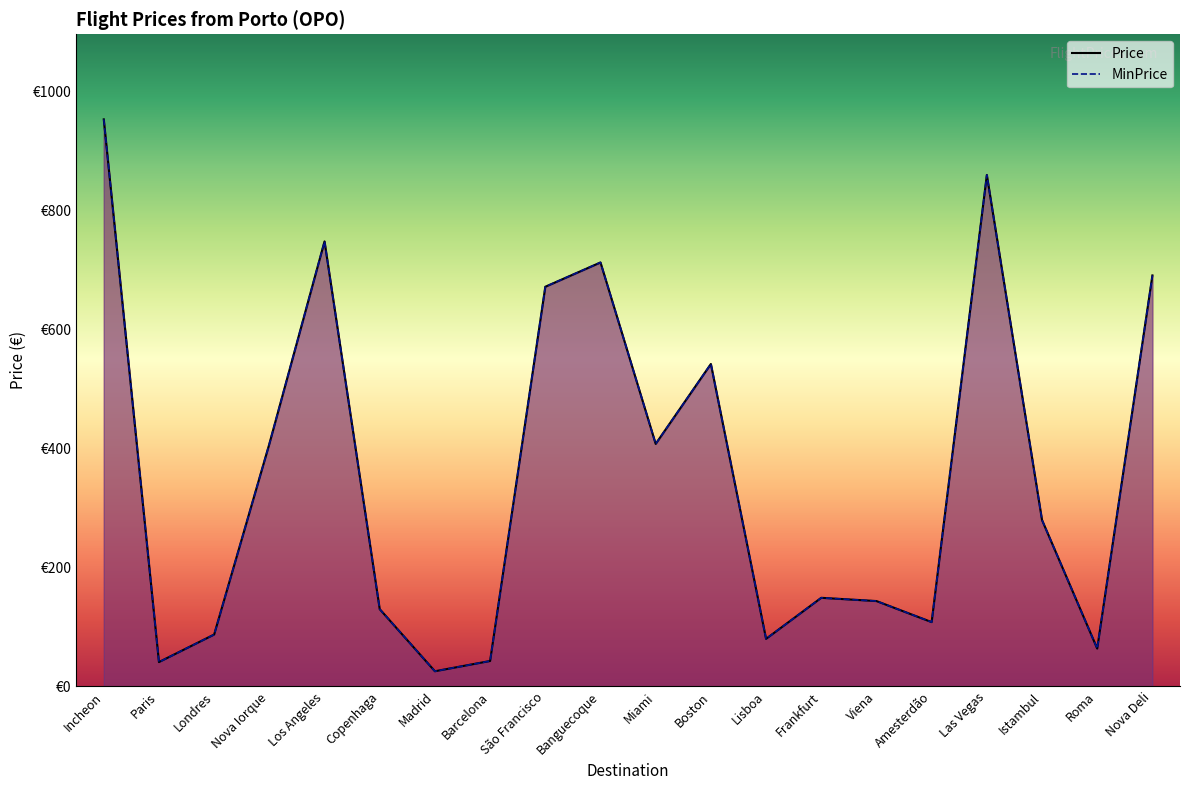

The Price series shows 593.4 at Miami. True or false?

False